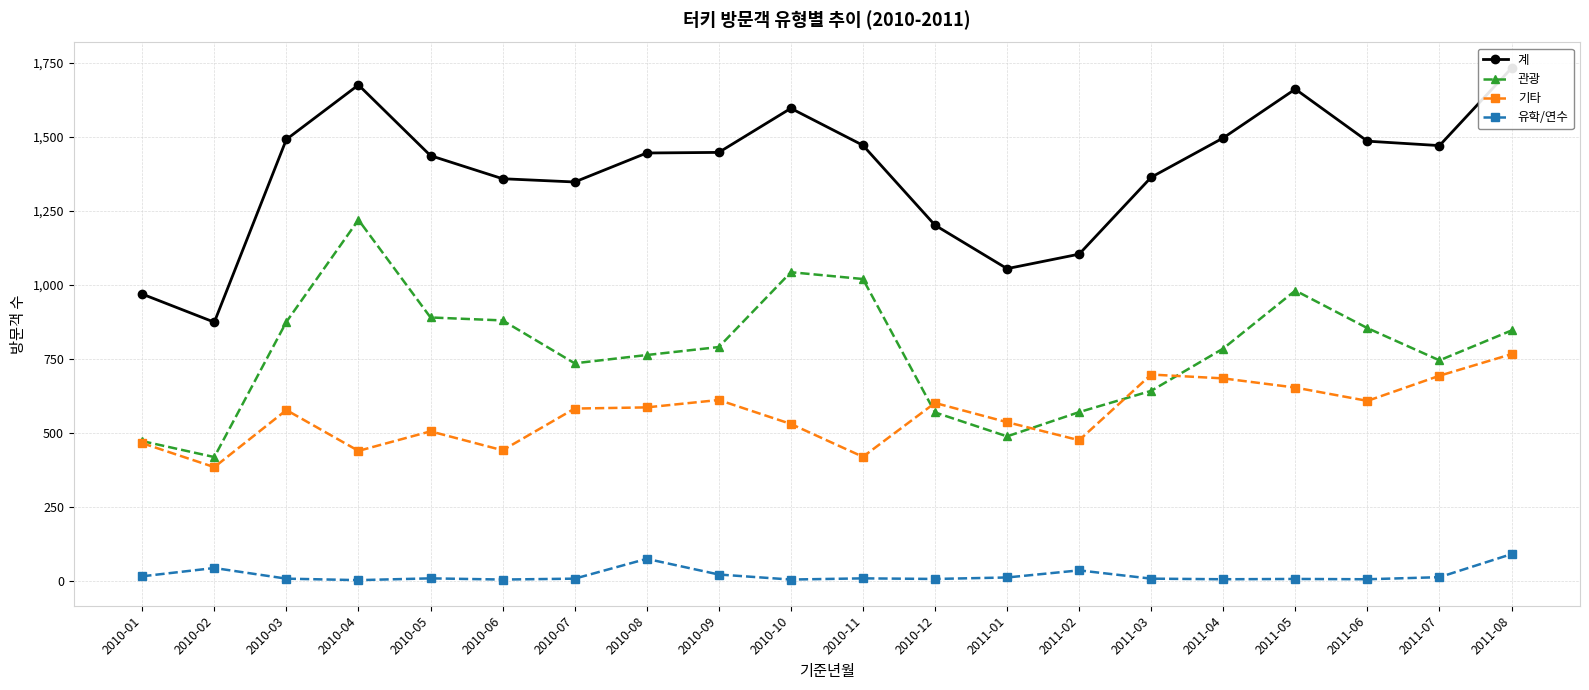

Count the number of data series in this chart.

4